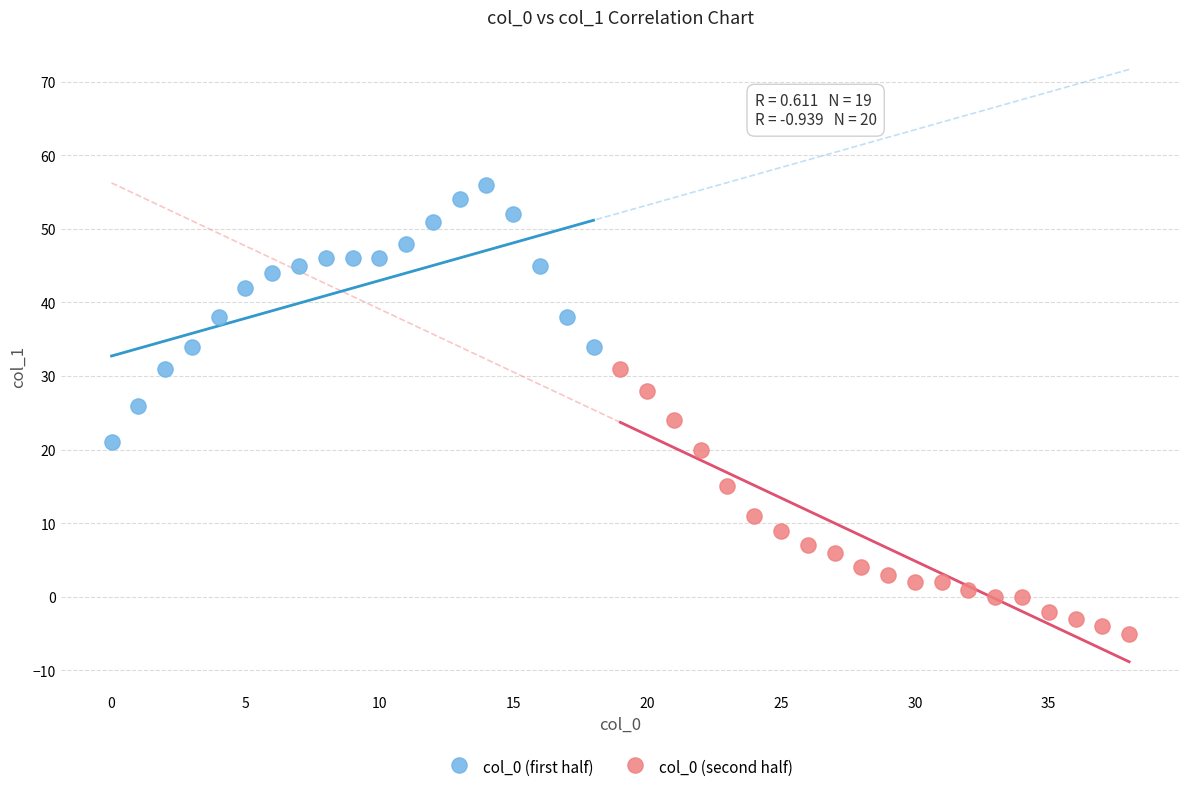

Which series reaches the minimum Y coordinate?

col_0 (second half)